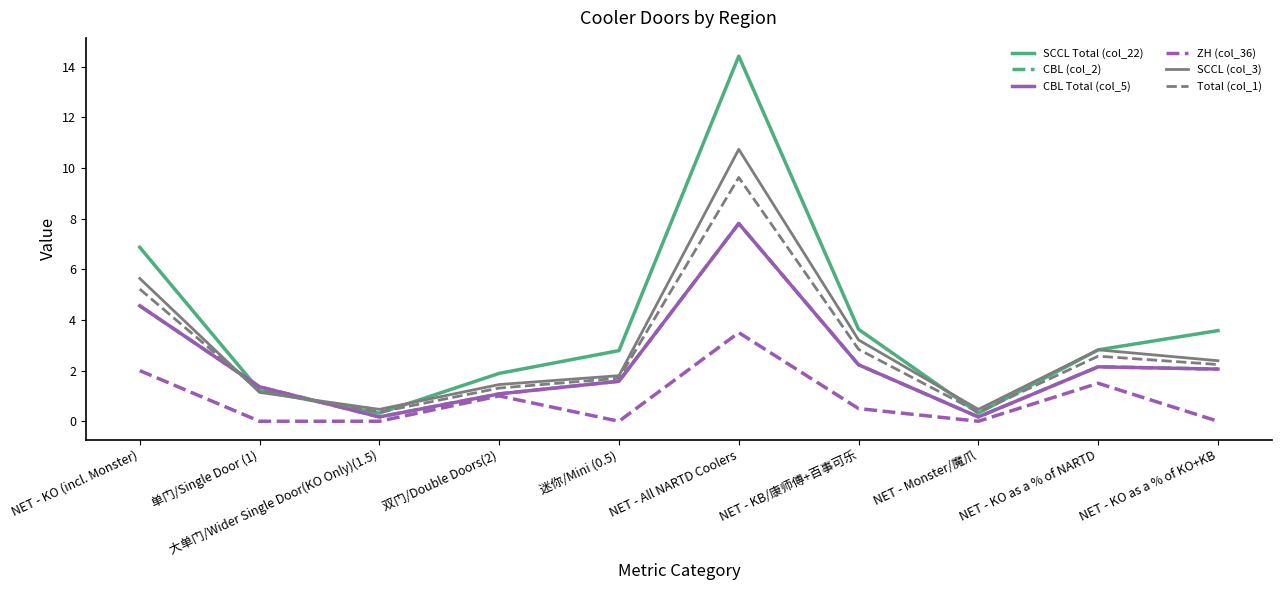

Which series has the largest total across all categories?

SCCL Total (col_22)